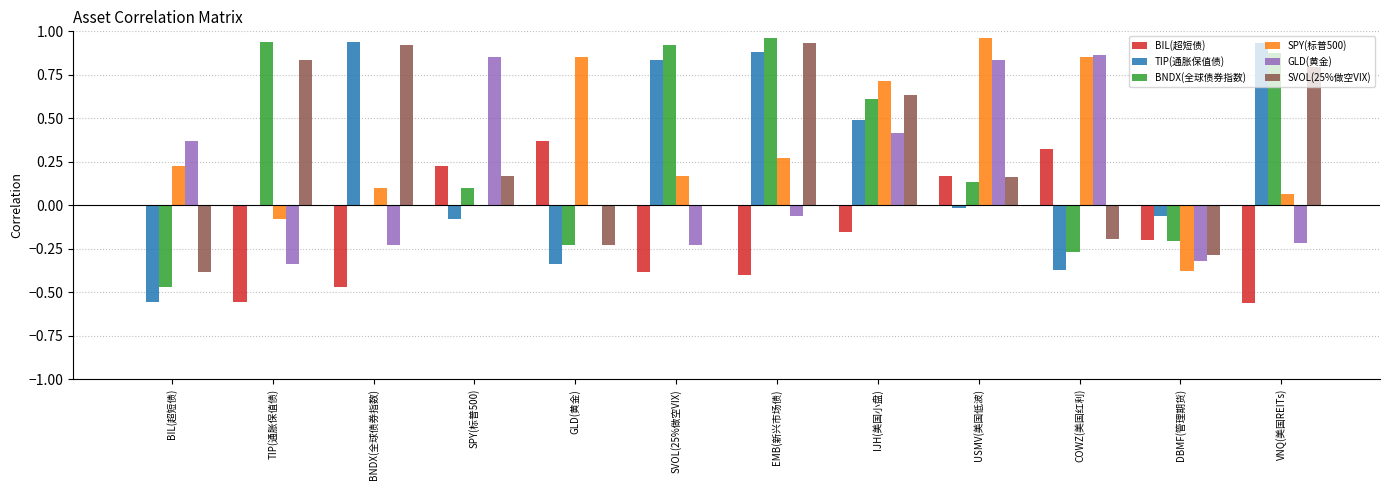

Is it true that SVOL(25%做空VIX) equals 1.6 at EMB(新兴市场债)?

False